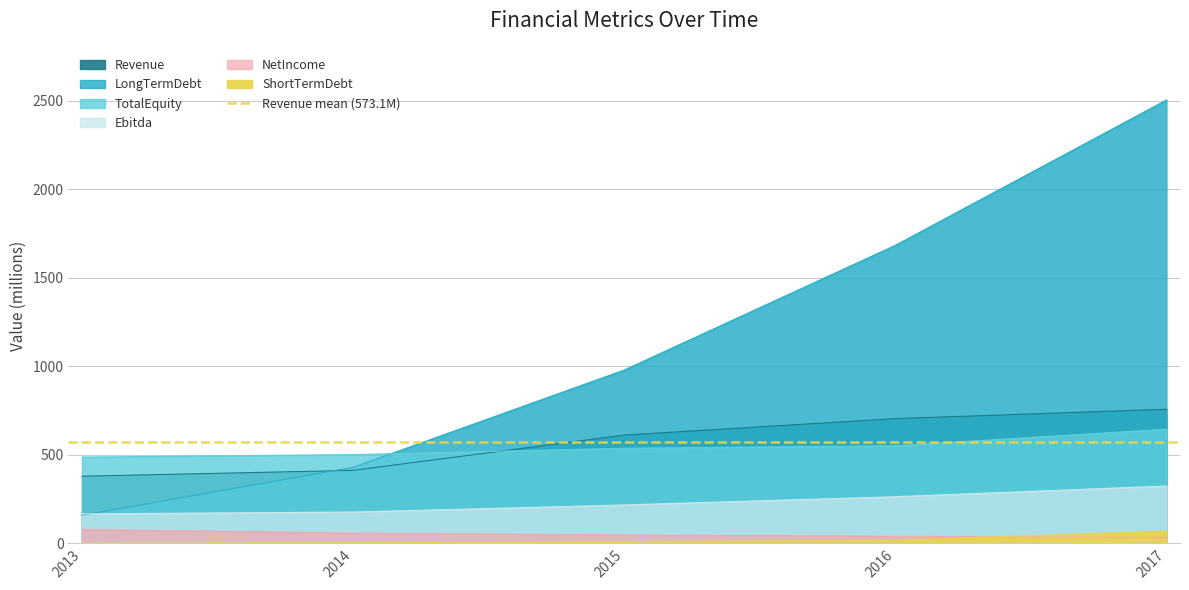

The value of Revenue at 2017 is 757.6. True or false?

True